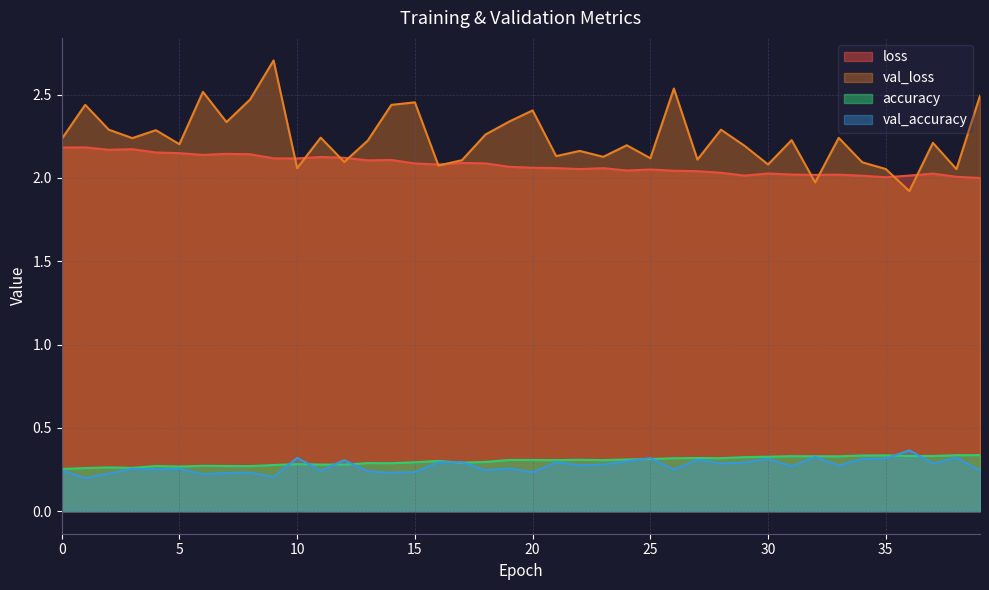

Which category has the lowest value across all series?

1